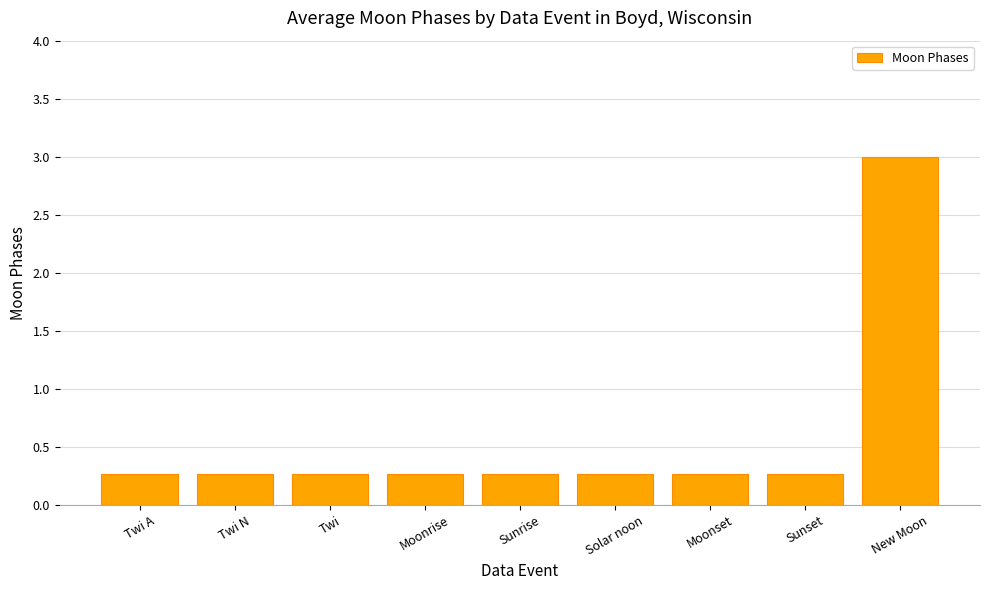

Reading left to right, what are all the values shown in this chart?

Twi A=0.3	Twi N=0.3	Twi=0.3	Moonrise=0.3	Sunrise=0.3	Solar noon=0.3	Moonset=0.3	Sunset=0.3	New Moon=3.0